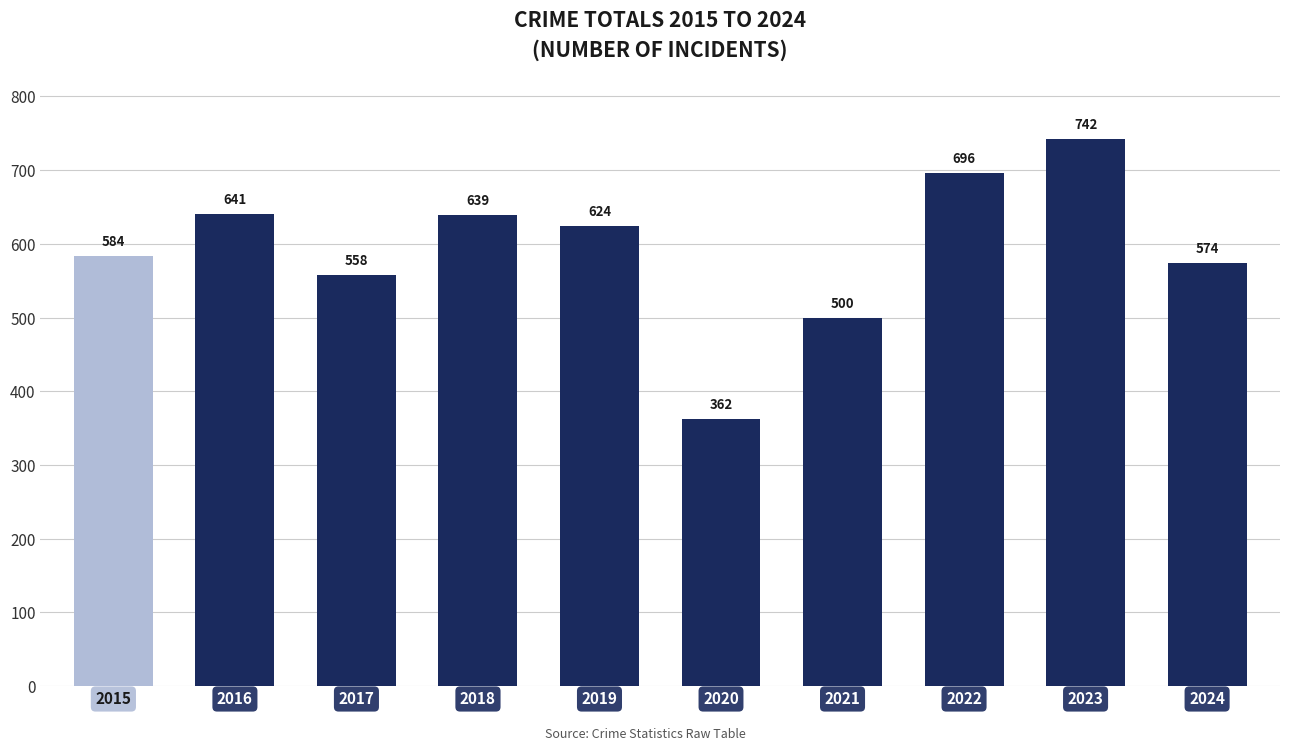

What is the smallest value displayed?

362